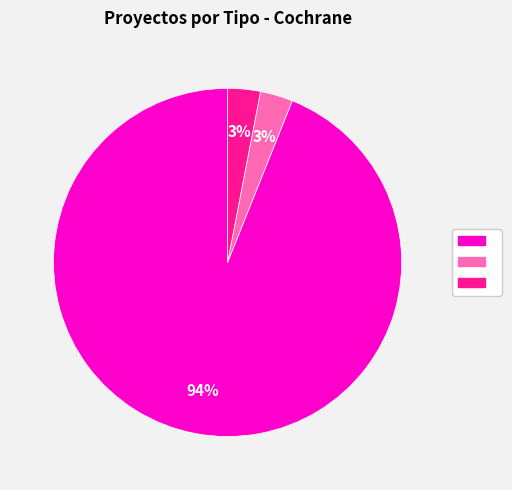

To the nearest percent, what is the average slice percentage?

33%